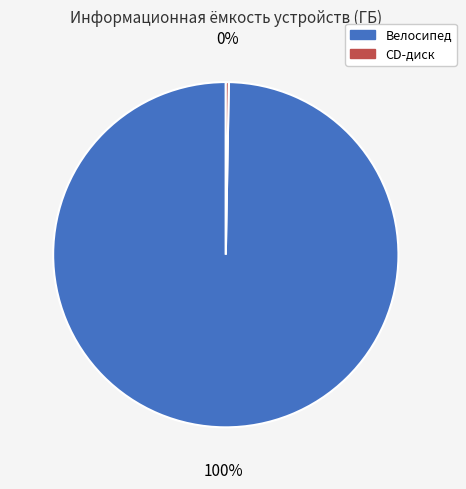

Rank the categories by value from highest to lowest.

Велосипед, CD-диск